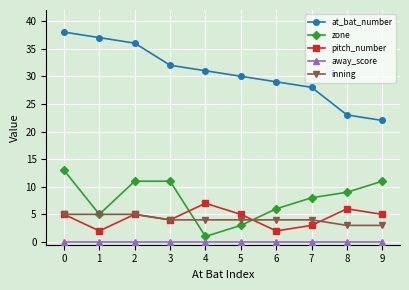

Reading right to left, transcribe all the data shown in this chart.

at_bat_number: 9=22	8=23	7=28	6=29	5=30	4=31	3=32	2=36	1=37	0=38
zone: 9=11	8=9	7=8	6=6	5=3	4=1	3=11	2=11	1=5	0=13
pitch_number: 9=5	8=6	7=3	6=2	5=5	4=7	3=4	2=5	1=2	0=5
away_score: 9=0	8=0	7=0	6=0	5=0	4=0	3=0	2=0	1=0	0=0
inning: 9=3	8=3	7=4	6=4	5=4	4=4	3=4	2=5	1=5	0=5